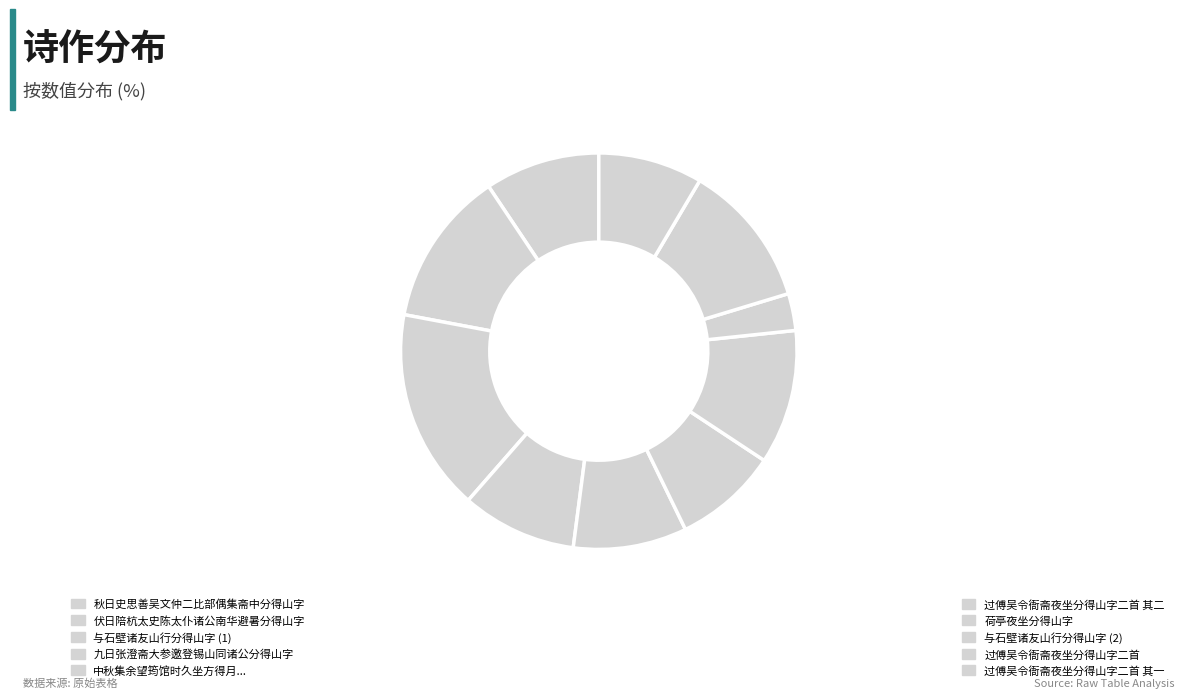

Count the number of slices in the pie.

10